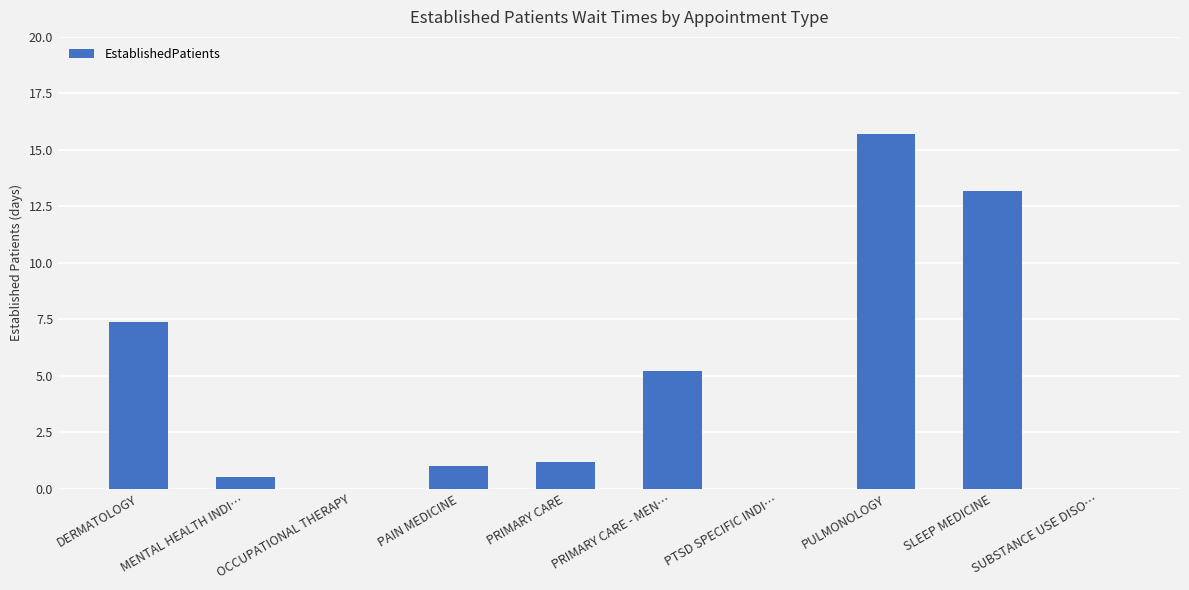

Which category has the highest value across all series?

PULMONOLOGY